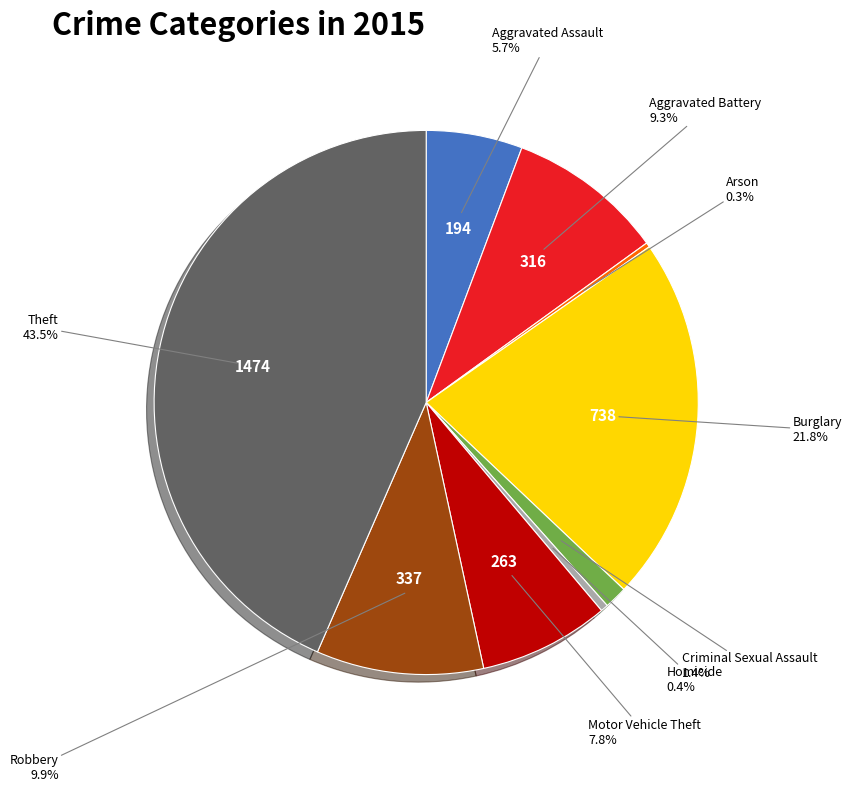

Is it true that Theft is 50% of the pie?

False